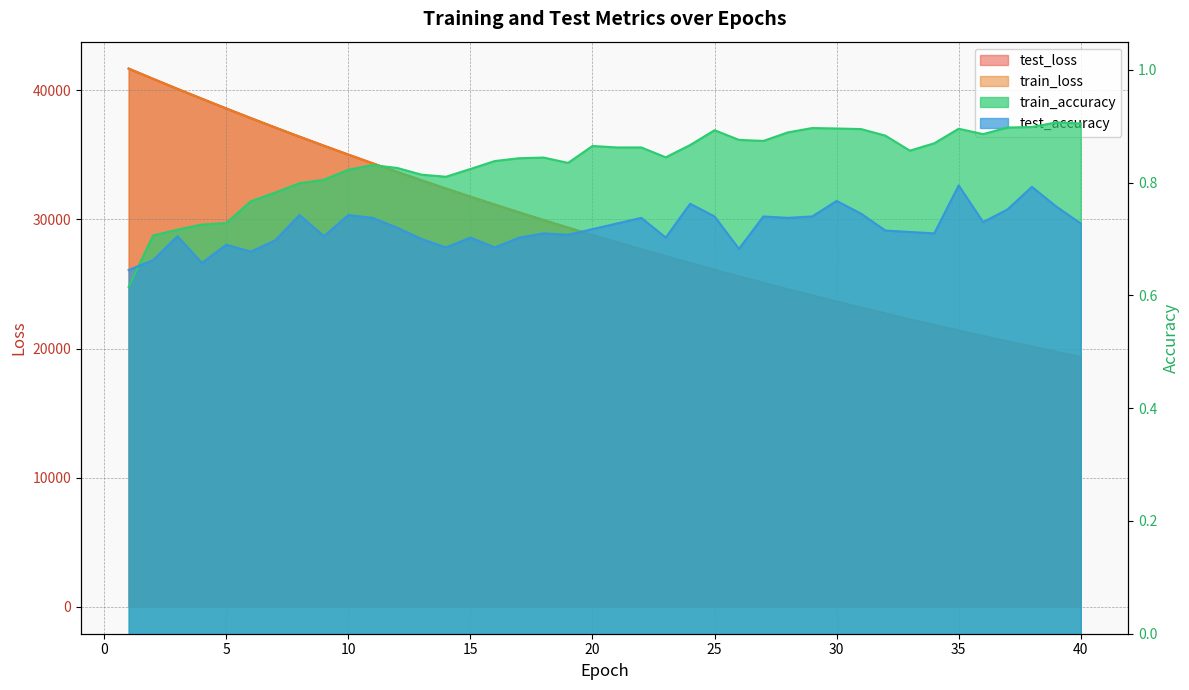

What is the total value across all series at 13?

66055.0